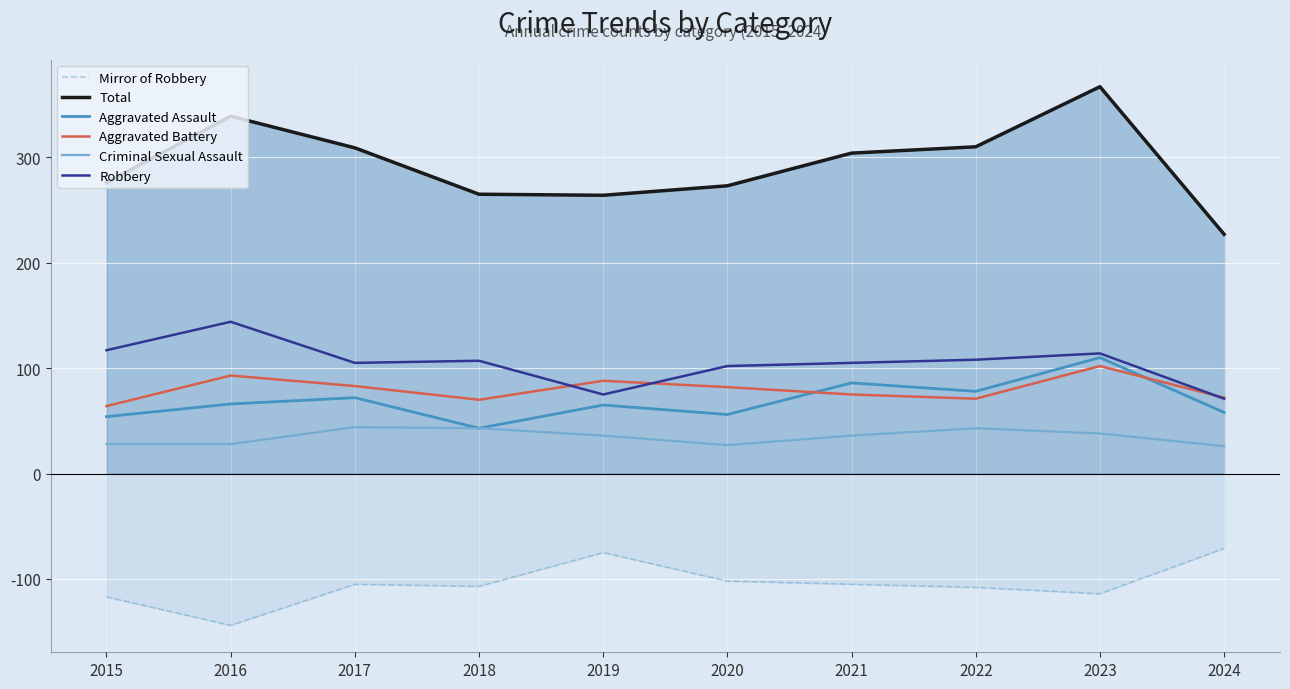

Which series has the largest range (max minus min)?

Total